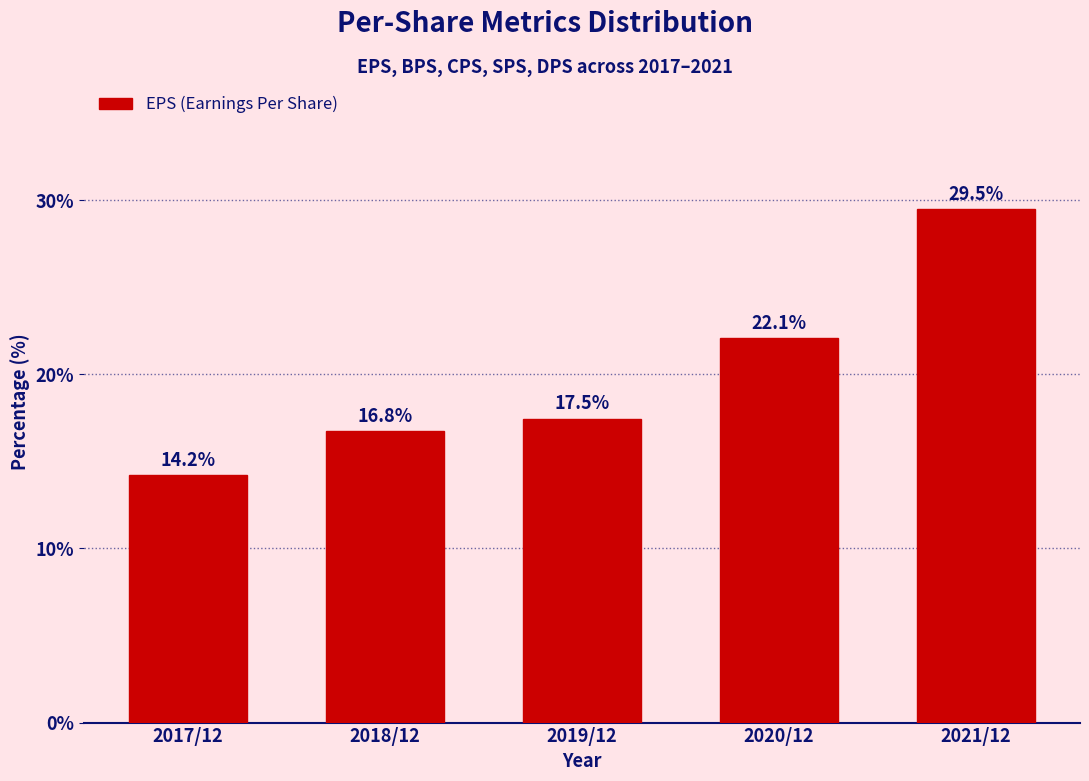

Reading left to right, list all the values displayed in this chart.

2017/12=14.2	2018/12=16.8	2019/12=17.5	2020/12=22.1	2021/12=29.5